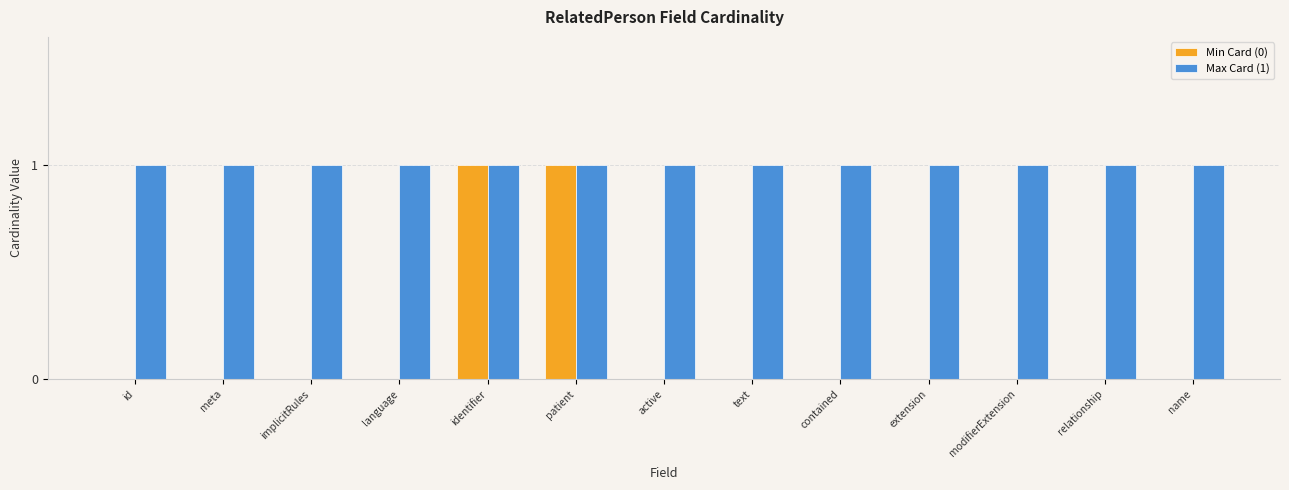

Is the value of Min Card (0) at text greater than the value of Max Card (1) at id?

No